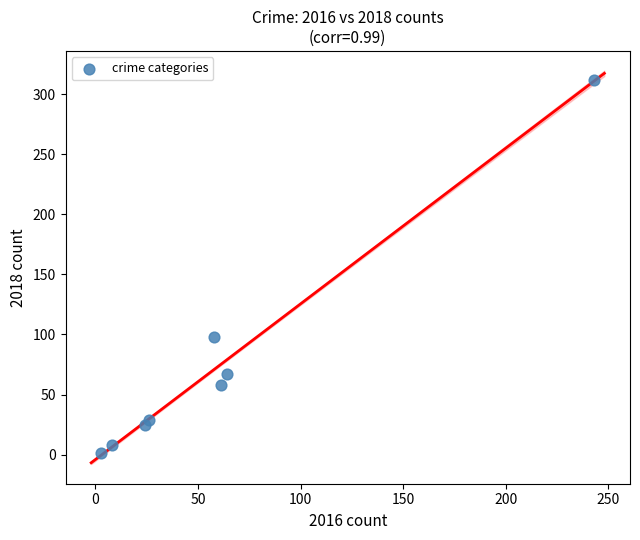

What Y value in the scatter plot is closest to 156?

98